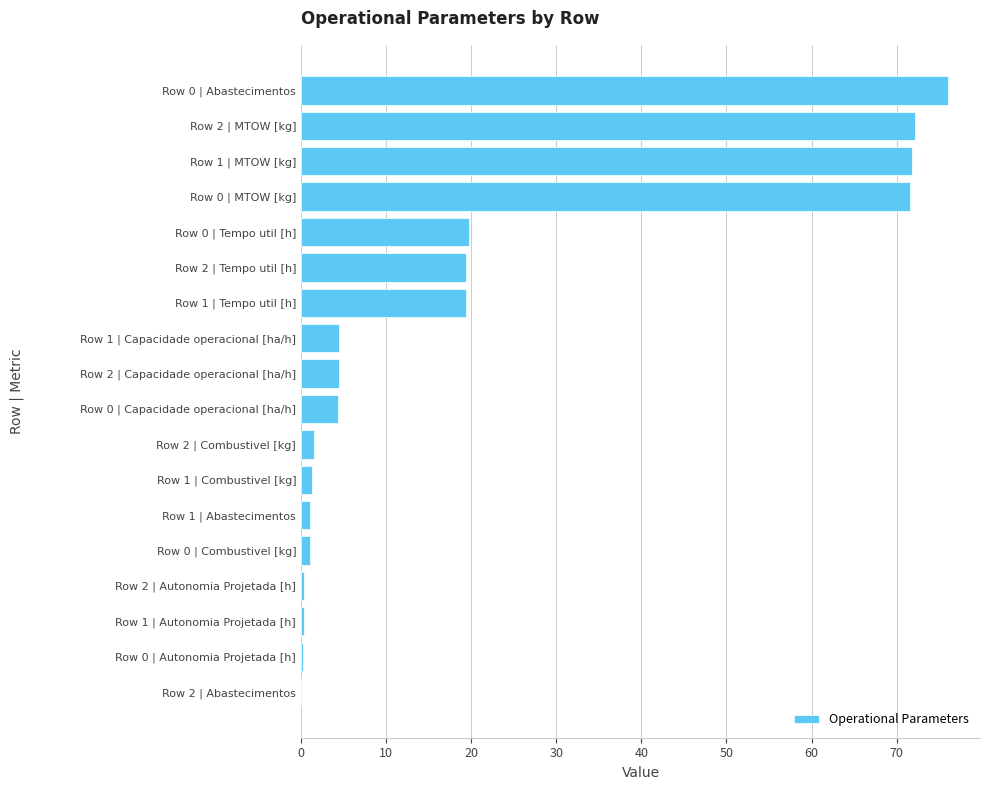

How many values exceed 4?

10